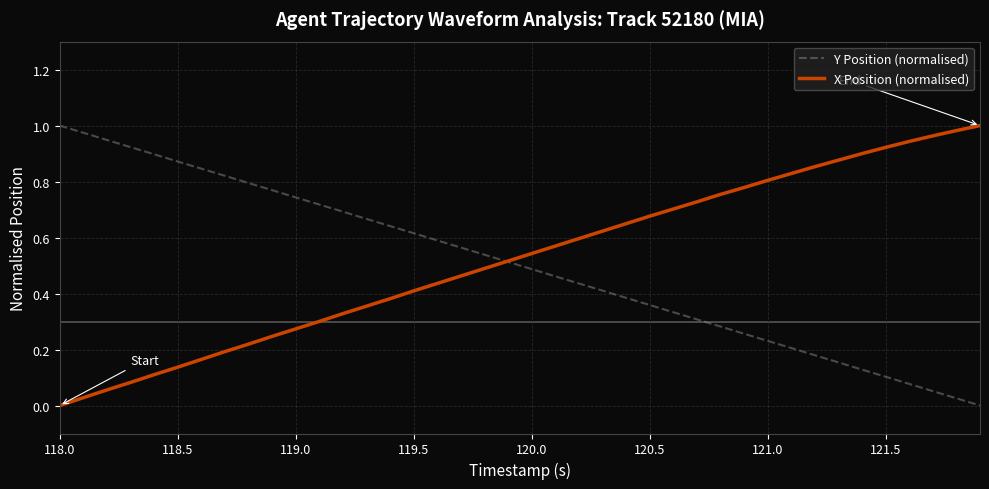

How many positive values does the X Position (normalised) series have?

39